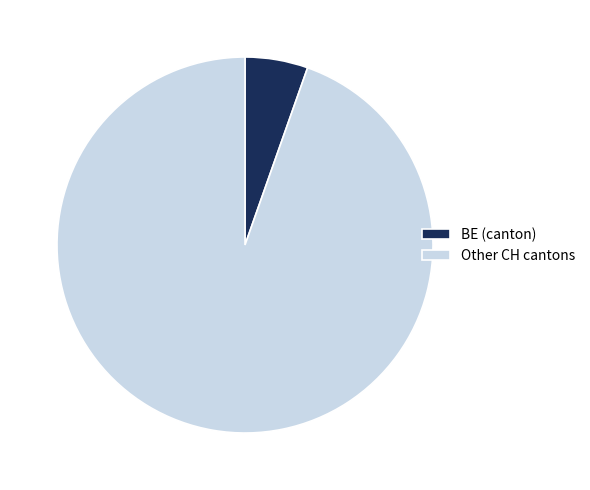

Which slice is the smallest?

BE (canton)